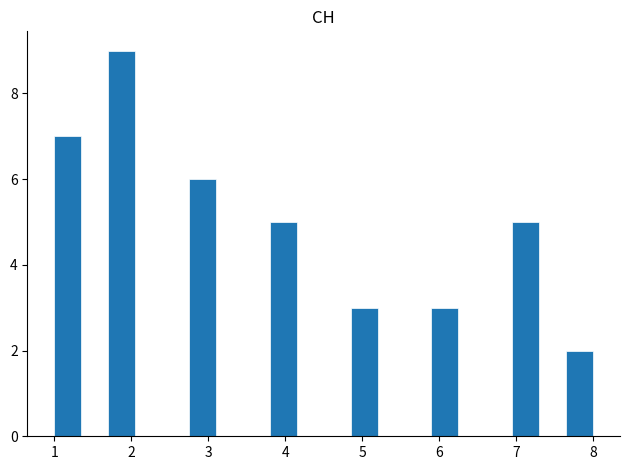

Read against the x-axis, roughly where is the centre of the tallest bar?

1.9